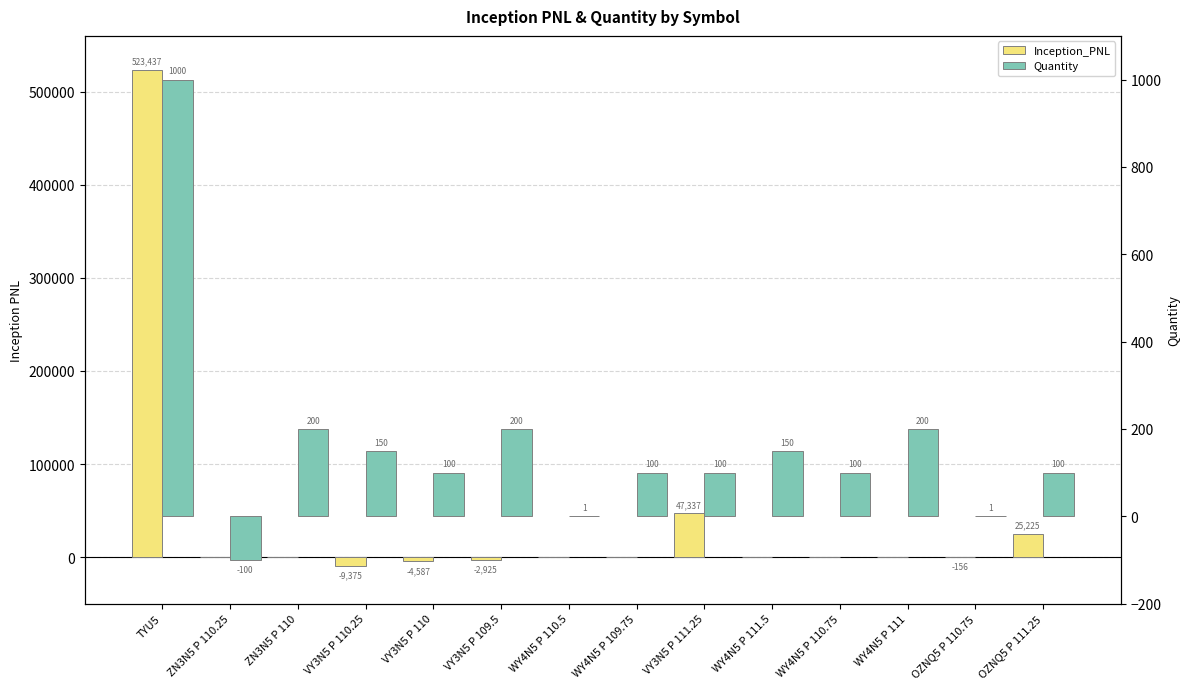

At how many categories does at least one series exceed 24095?

3